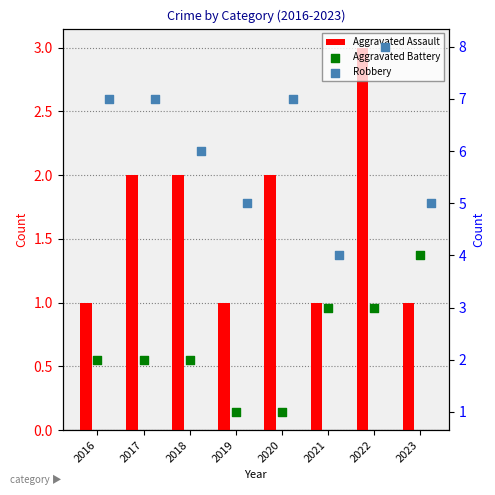

What are all the series names shown in the legend?

Aggravated Assault, Aggravated Battery, Robbery